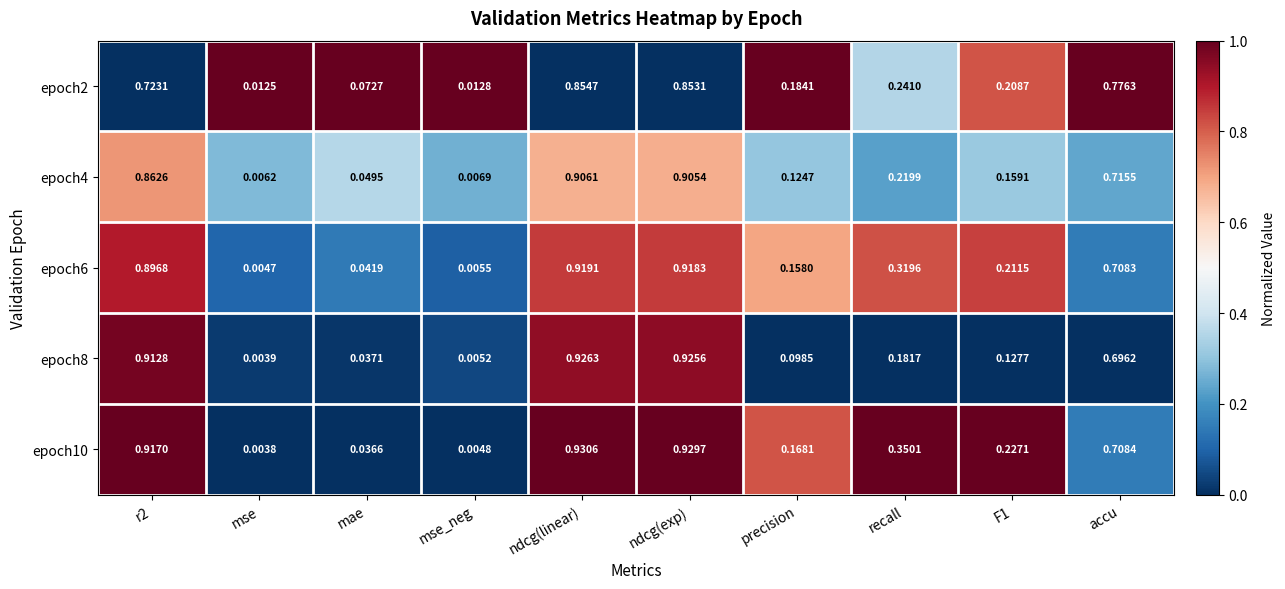

Is the value of epoch8 at precision greater than the value of epoch2 at accu?

No